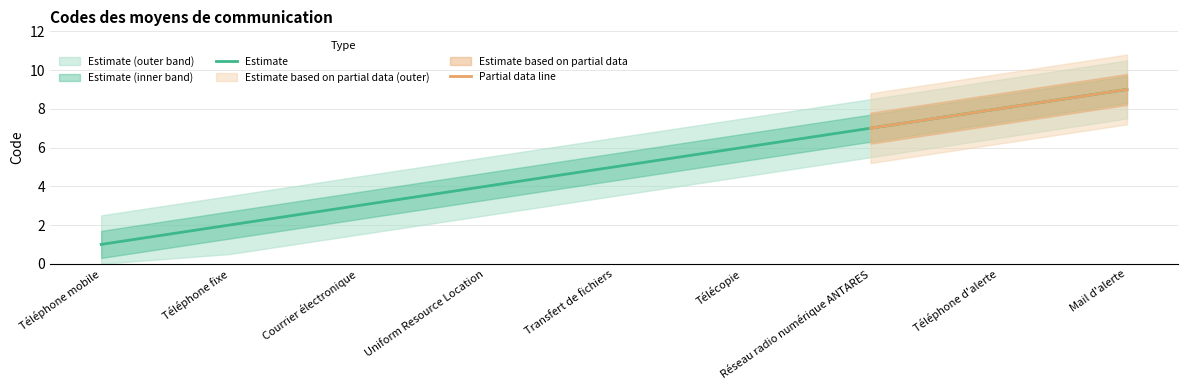

Count the number of values greater than 5.

4